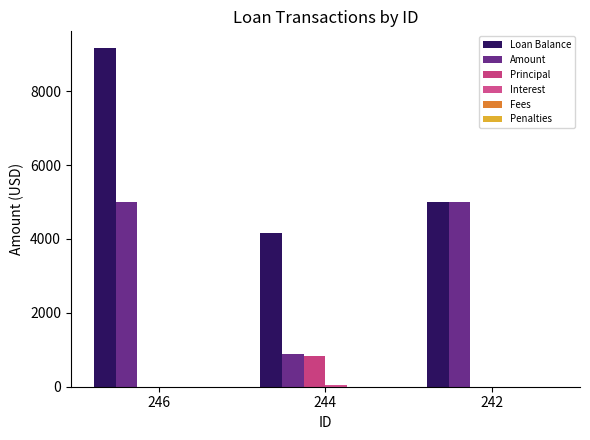

The value of Principal at 244 is 836.8. True or false?

True